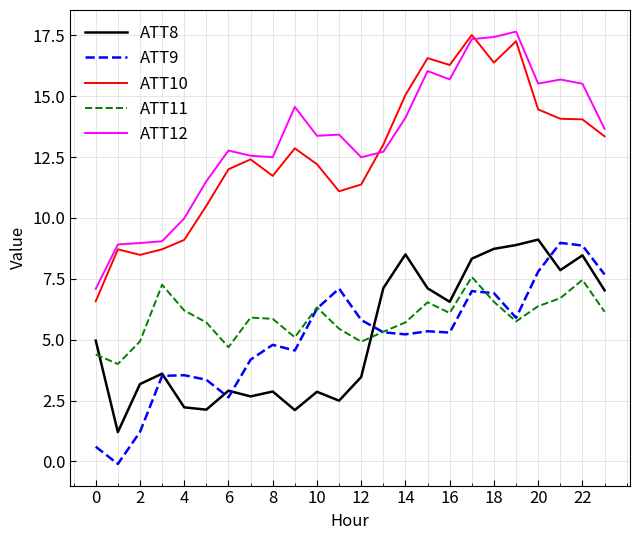

True or false: ATT10 and ATT11 cross at least once.

False